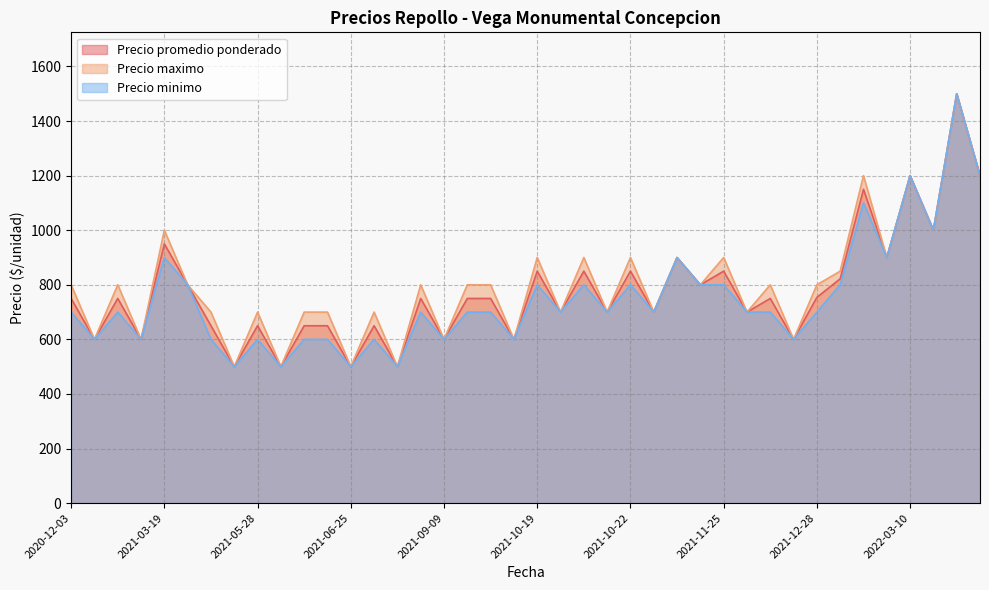

What are all the series names shown in the legend?

Precio promedio ponderado, Precio maximo, Precio minimo